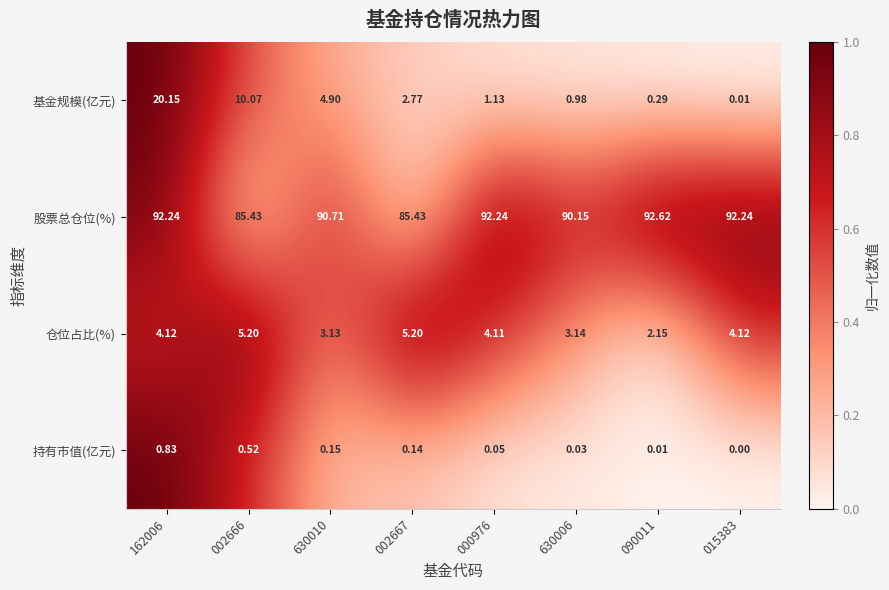

At 090011, list the series in order from largest to smallest.

股票总仓位(%), 仓位占比(%), 基金规模(亿元), 持有市值(亿元)